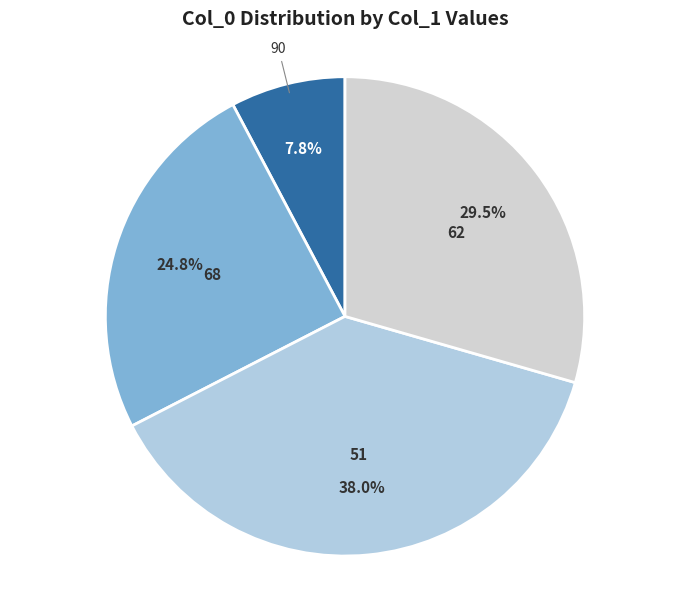

What percentage is NOT represented by 62?

70.5%